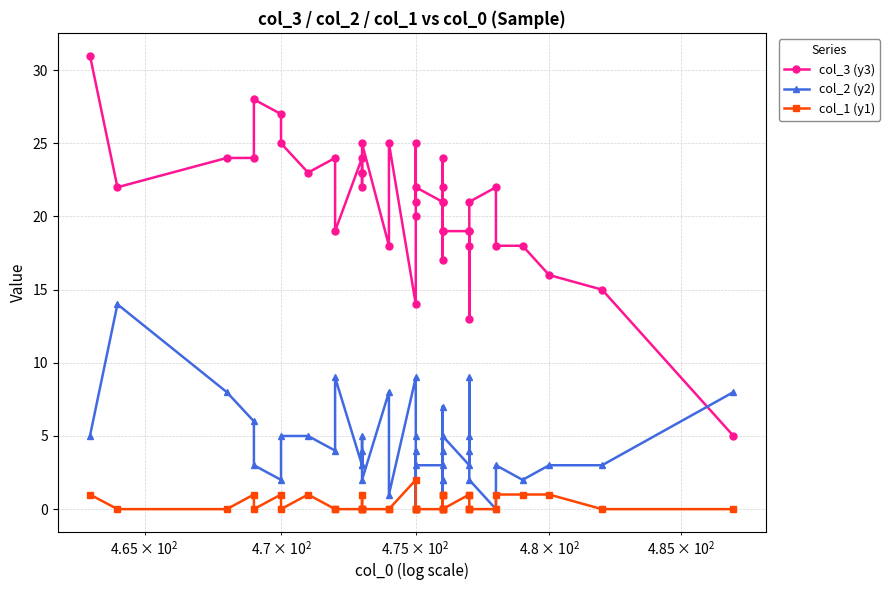

True or false: col_3 (y3) and col_1 (y1) intersect in this chart.

False